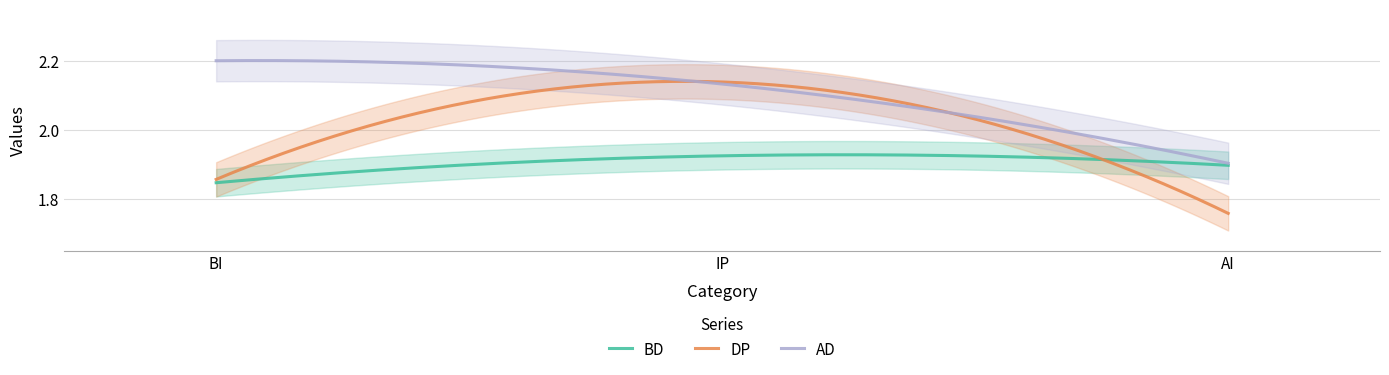

Between BI and IP, which series saw the biggest shift?

DP